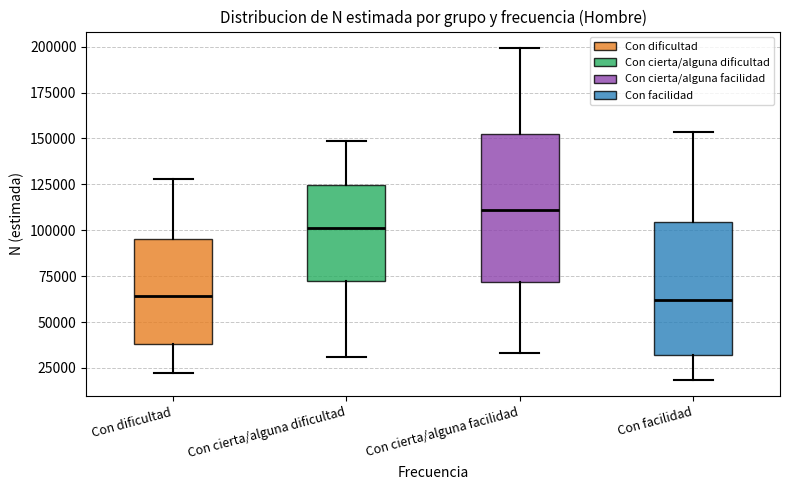

Reading left to right, read every box against the y-axis: the position of its median line, the range the box covers, and the ends of its whiskers. The values are not printed on the chart, so give them approximately, as read against the axis.

Con dificultad: median 65000, box 40000 to 95000, whiskers 20000 to 130000
Con cierta/alguna dificultad: median 100000, box 70000 to 125000, whiskers 30000 to 150000
Con cierta/alguna facilidad: median 110000, box 70000 to 155000, whiskers 35000 to 200000
Con facilidad: median 60000, box 30000 to 105000, whiskers 20000 to 155000